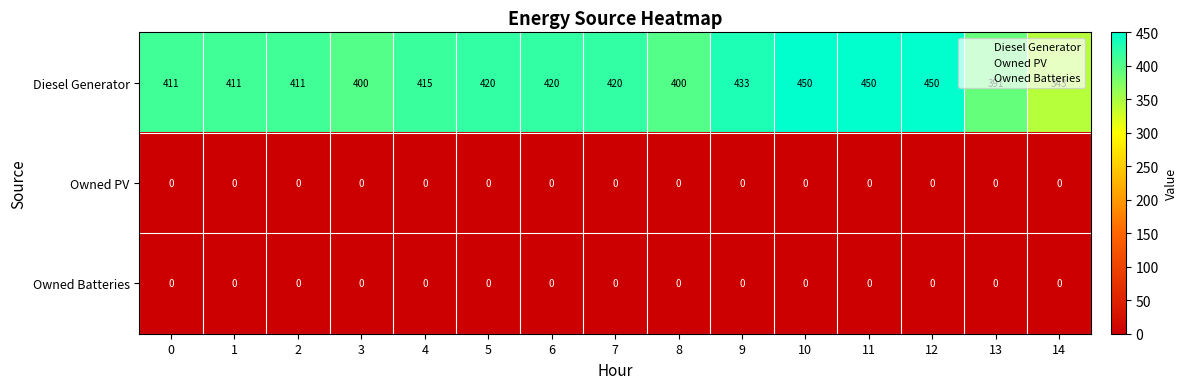

Read the Diesel Generator value at 6, to the nearest 10.

420